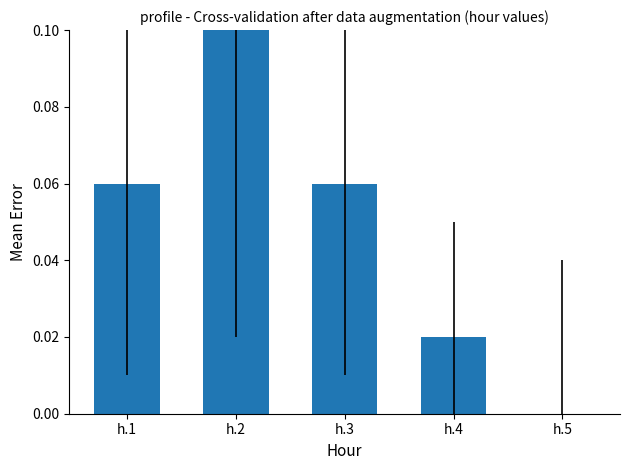

Which category has the highest value across all series?

h.2